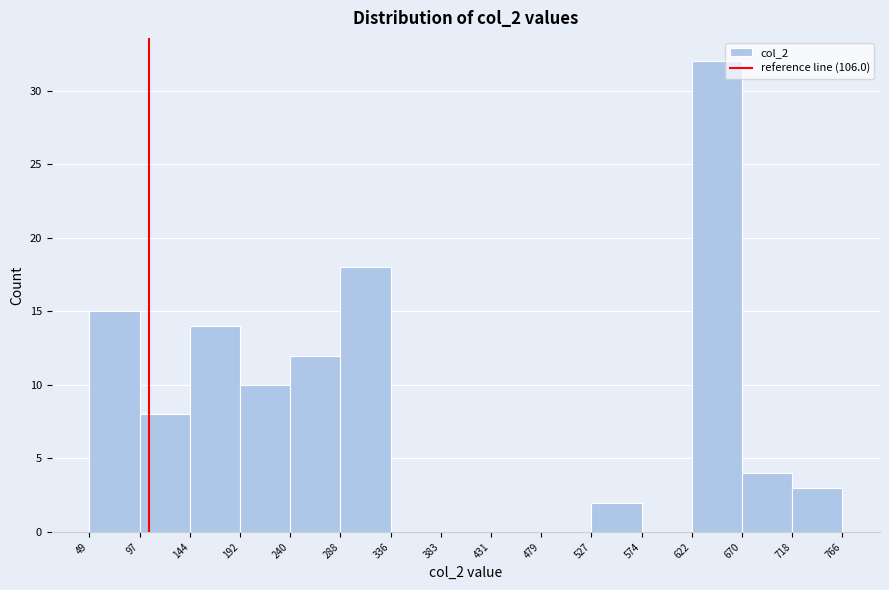

What is the height of the bar covering 144 to 192 on the x-axis? The values are not printed on the chart, so give them approximately, as read against the axis.

14